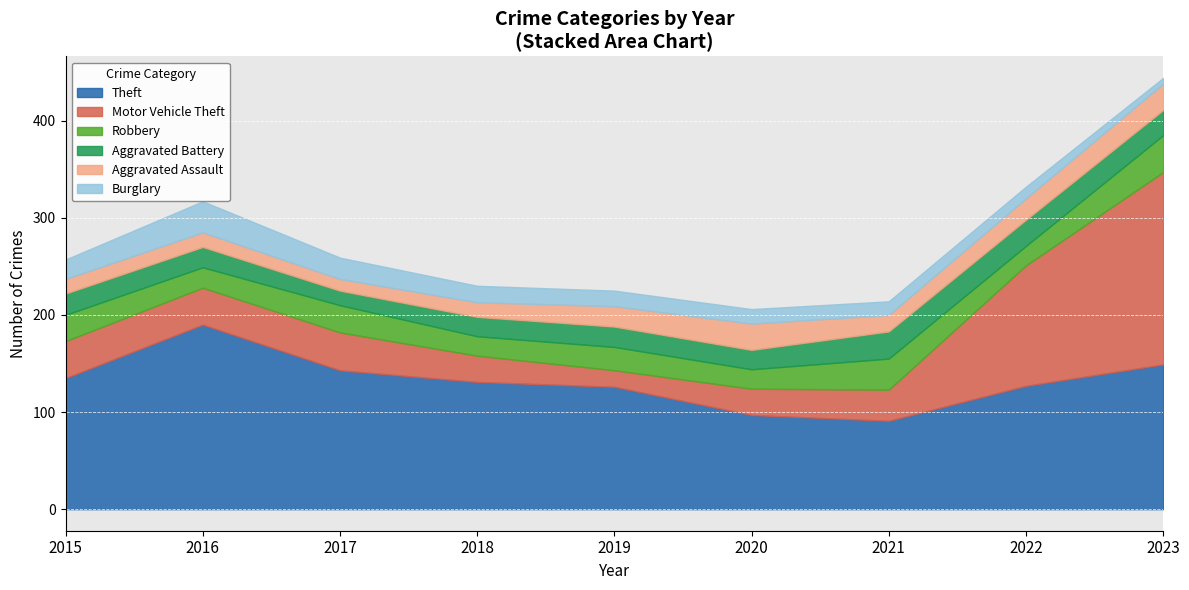

What is the value of the Aggravated Battery point at the 1st from the left?

22